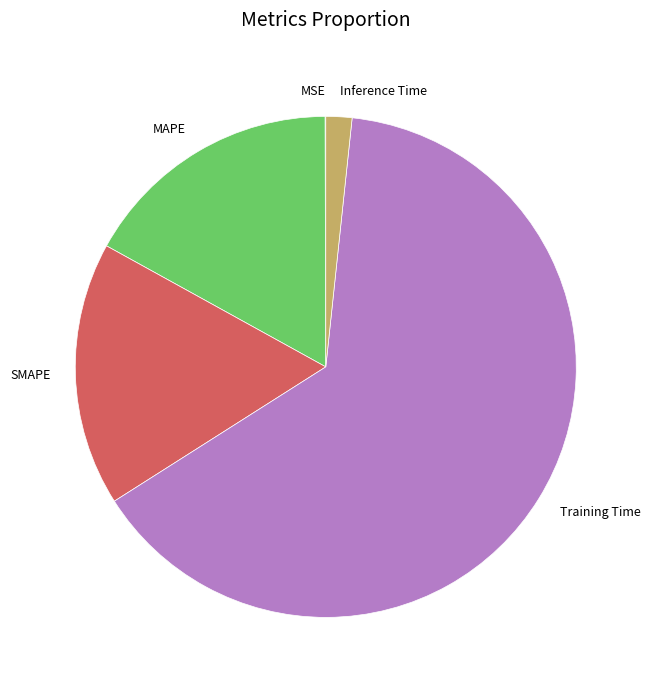

Is it true that MAPE is 17% of the pie?

True